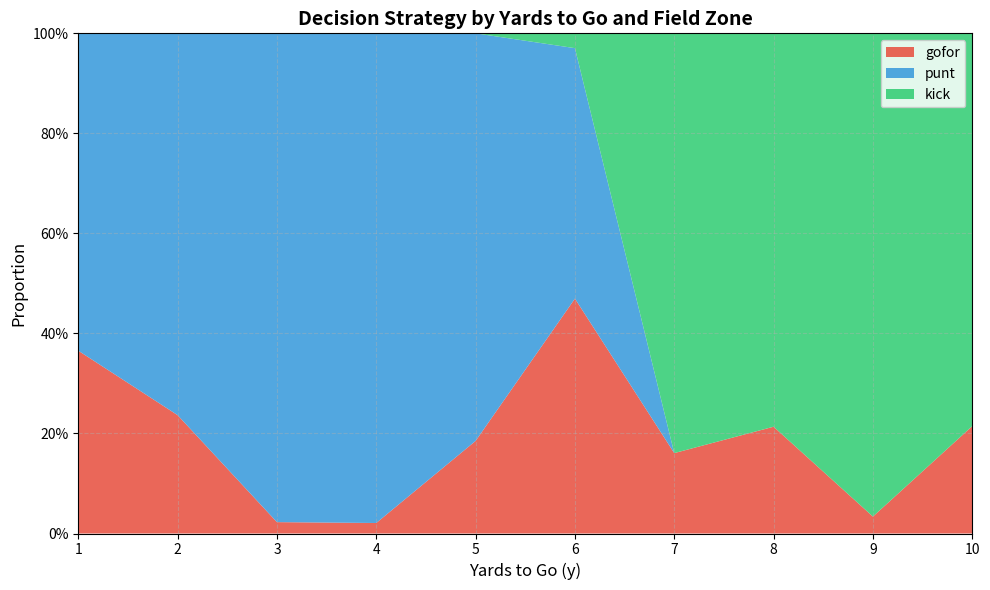

Does the chart have visible grid lines?

Yes